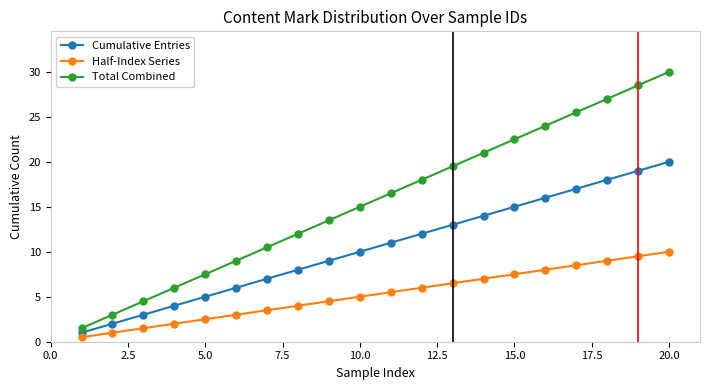

True or false: Half-Index Series has more than 2 points higher than both neighbors.

False